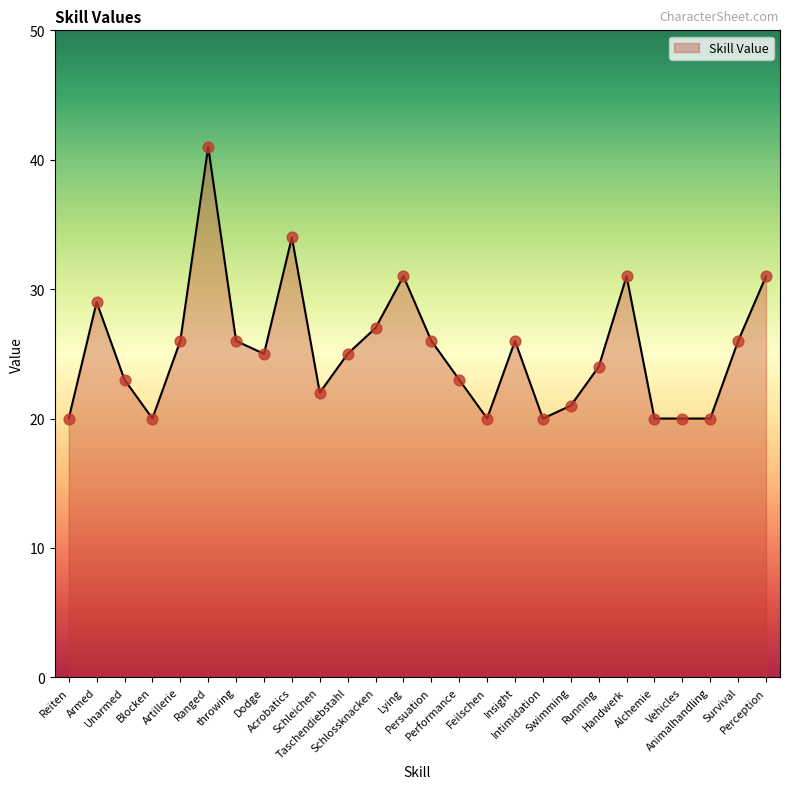

Between Unarmed and Insight, which is larger?

Insight